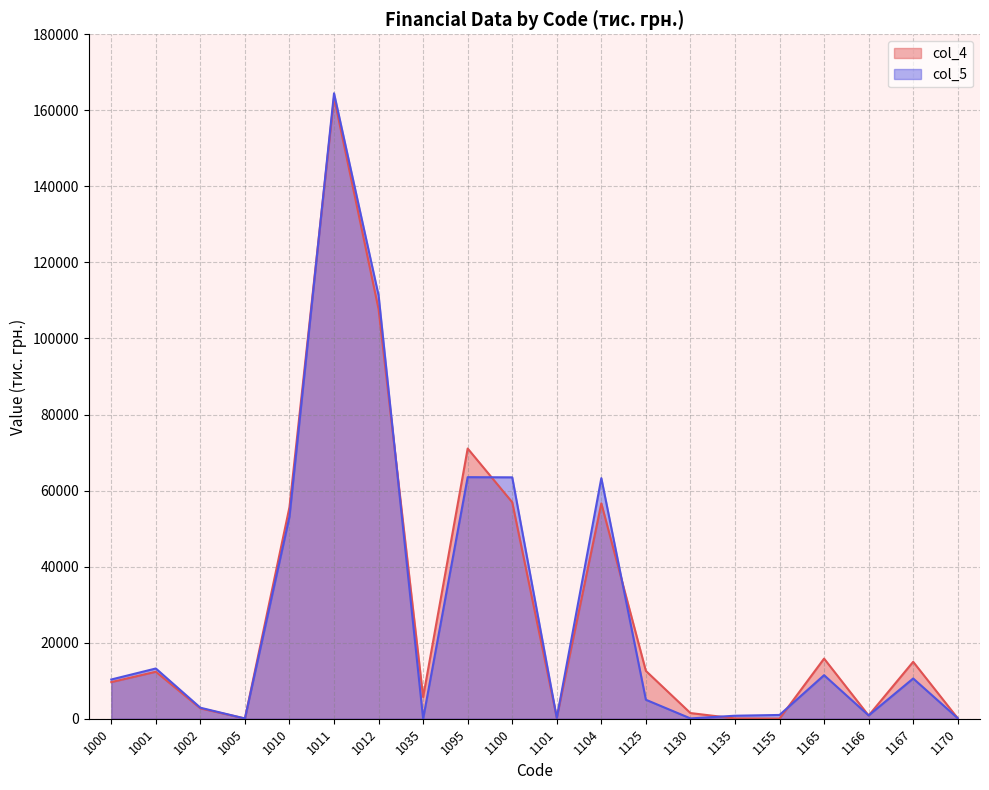

What is the difference between the col_5 values at 1167 and 1011?

153898